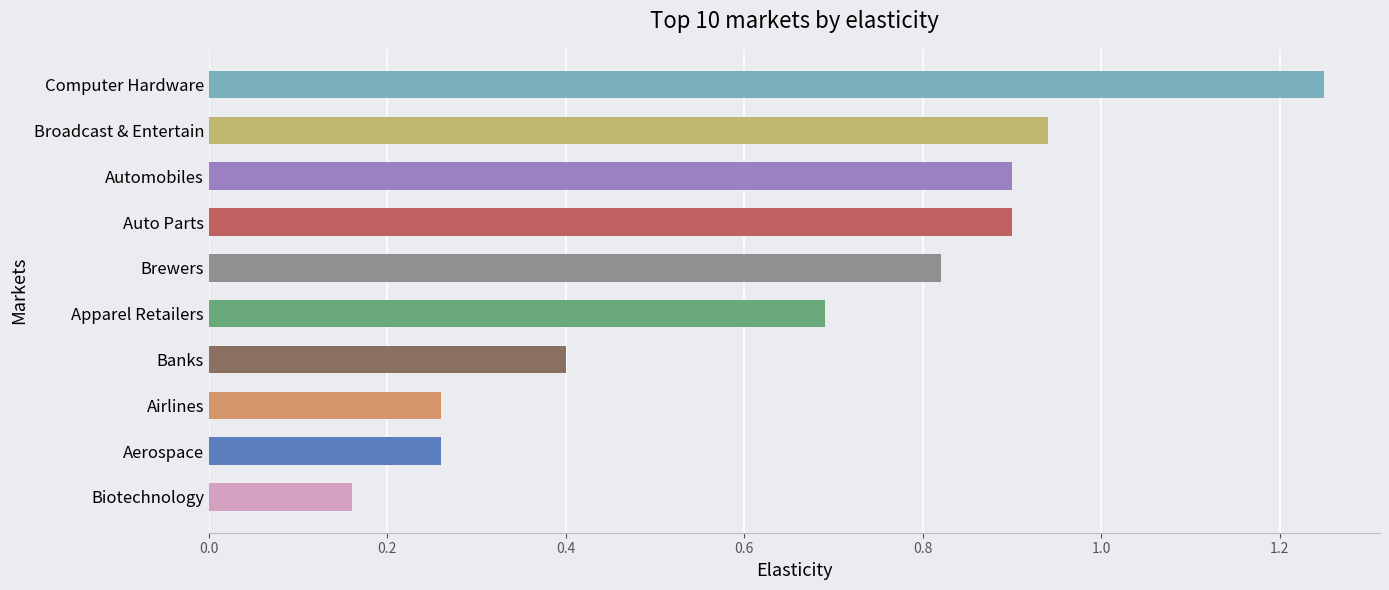

Is it true that the value at Apparel Retailers is 0.7?

True